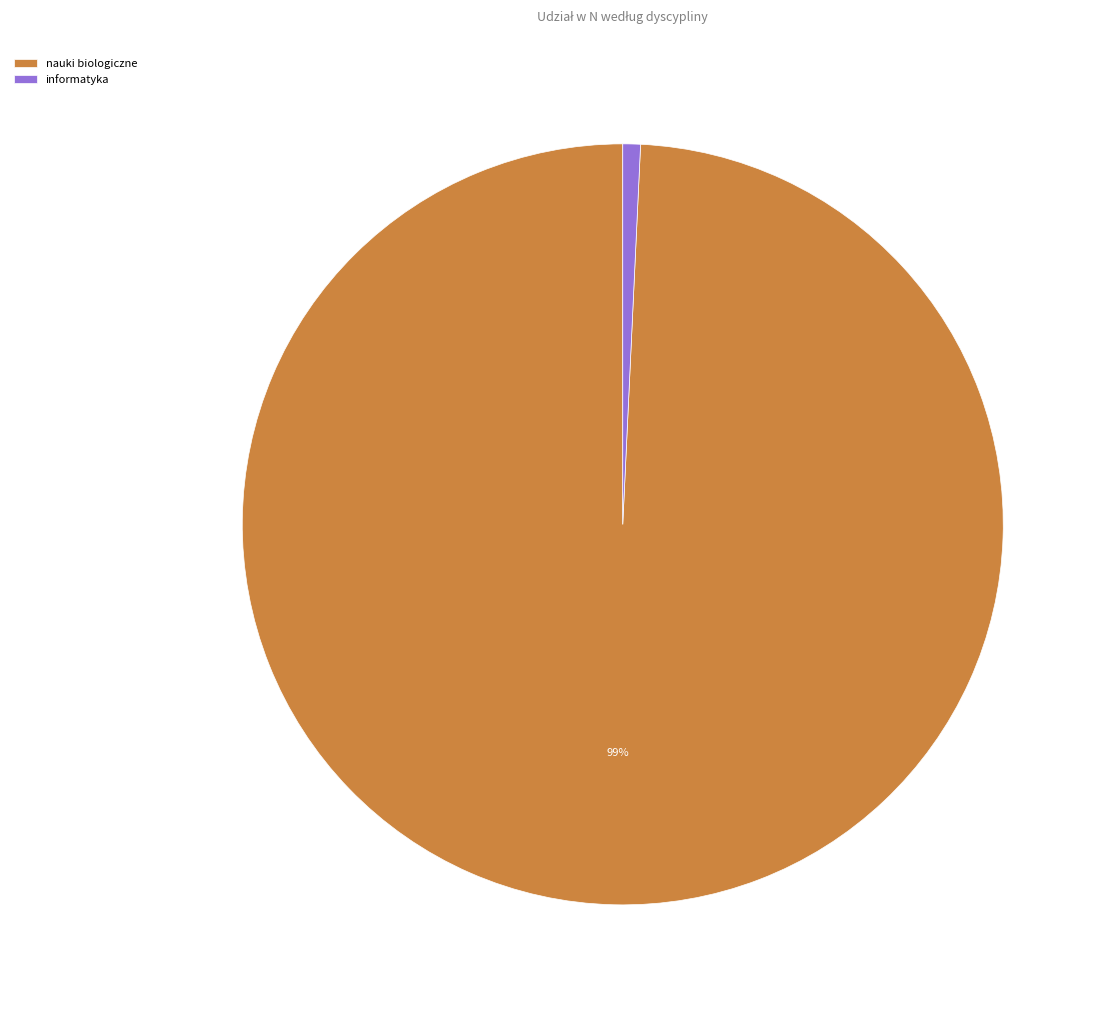

What is the majority slice?

nauki biologiczne